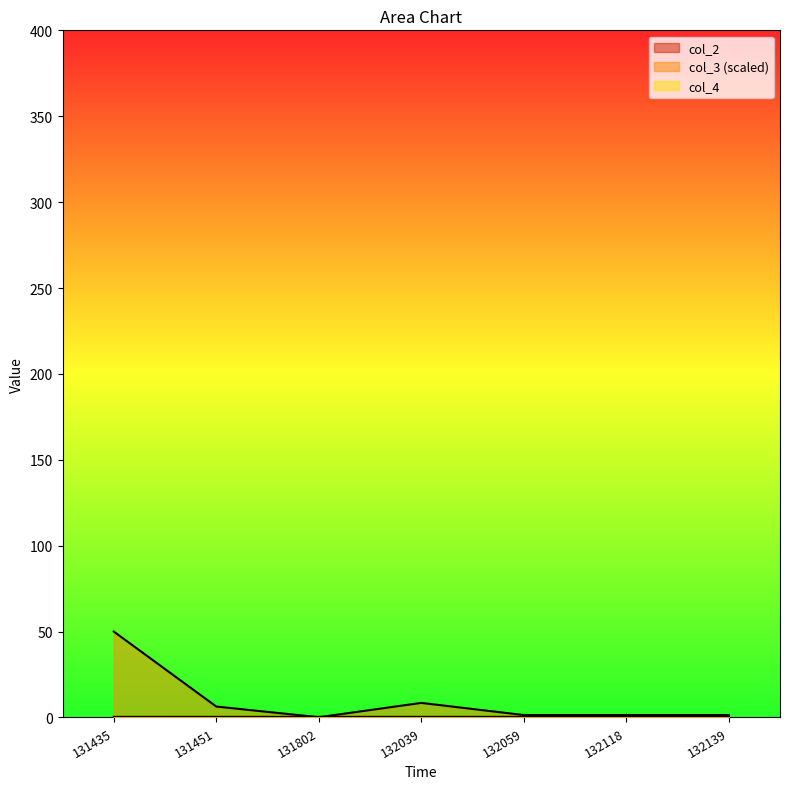

Reading right to left, transcribe all the data shown in this chart.

col_3: 132139=1.4	132118=1.4	132059=1.4	132039=8.5	131802=0.1	131451=6.4	131435=50.0
col_4: 132139=0.3	132118=0.3	132059=0.3	132039=0.3	131802=0.3	131451=0.3	131435=0.3